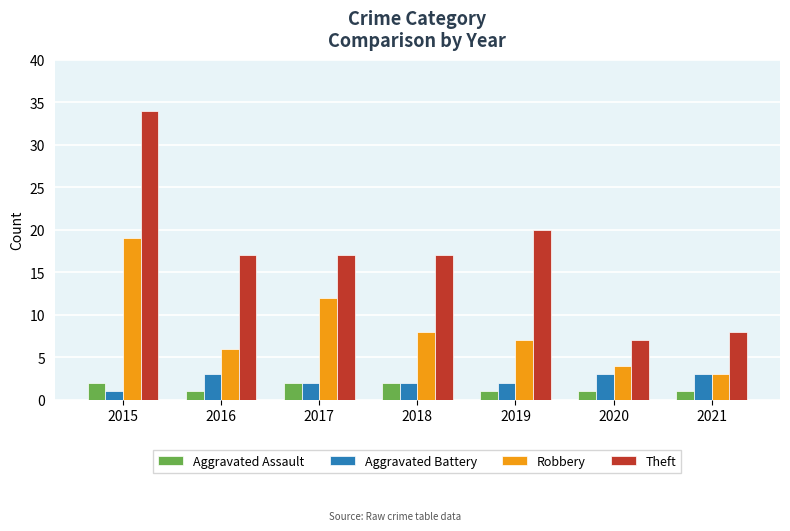

What is the difference between the highest and lowest values at 2021?

7